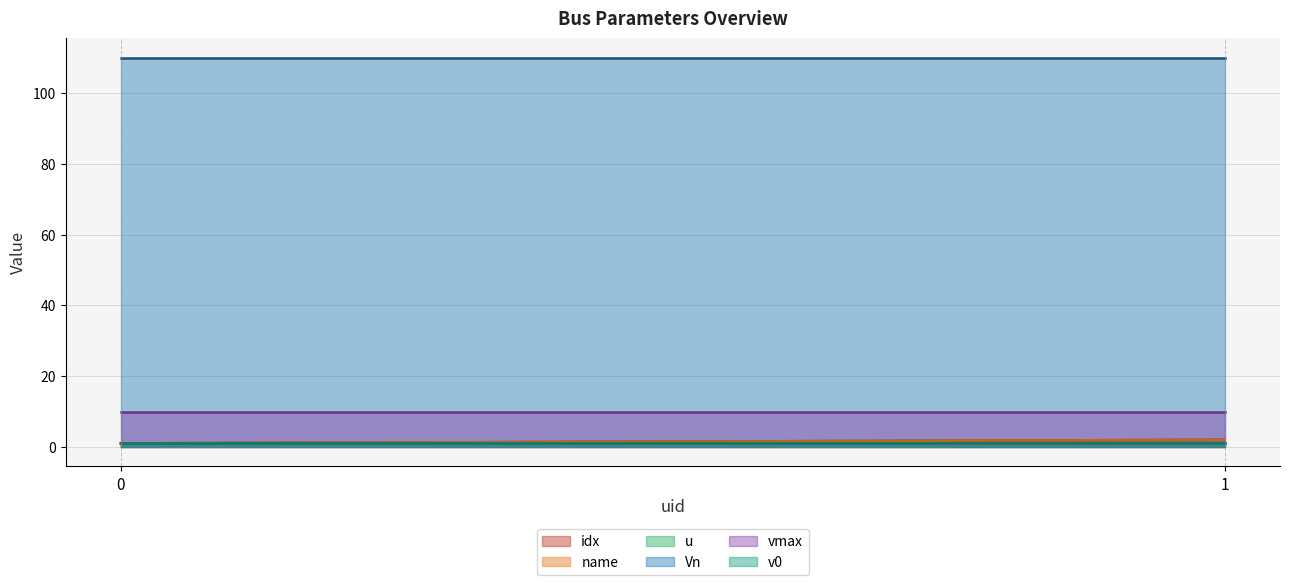

At which category is the sum across all series the highest?

1